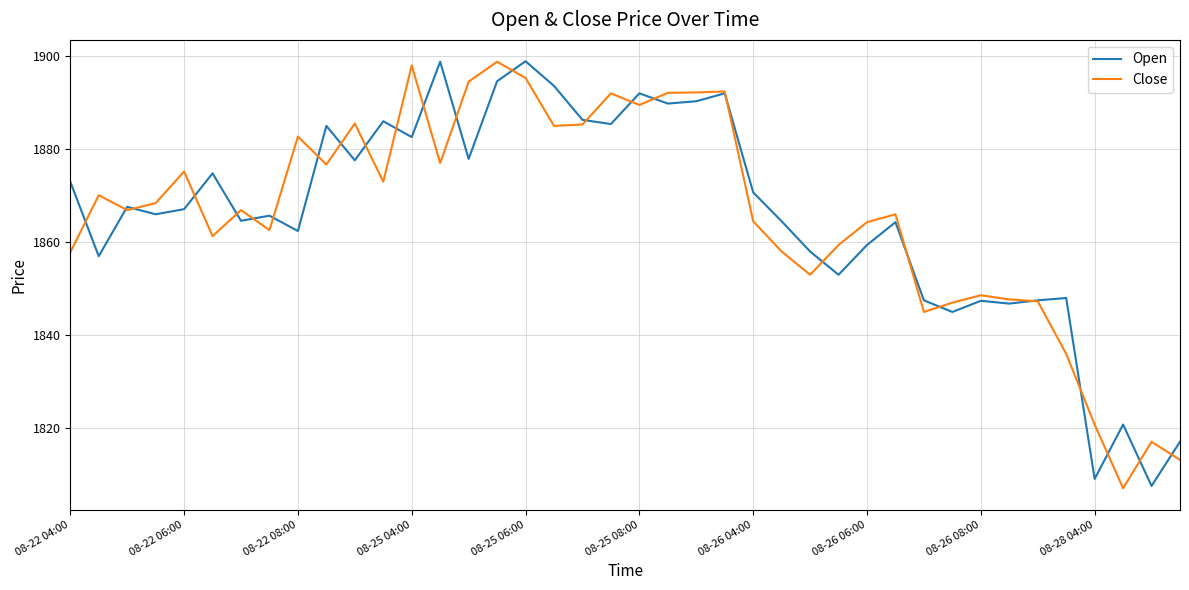

What is the highest value of the Close series?

1898.8